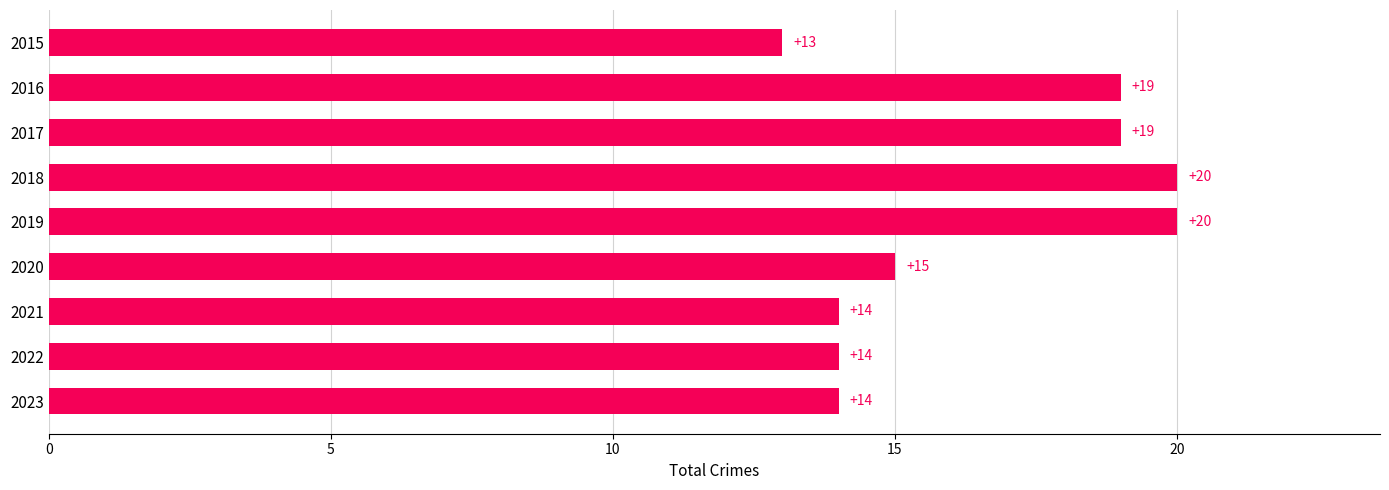

Reading top to bottom, list all the values displayed in this chart.

2015=13	2016=19	2017=19	2018=20	2019=20	2020=15	2021=14	2022=14	2023=14